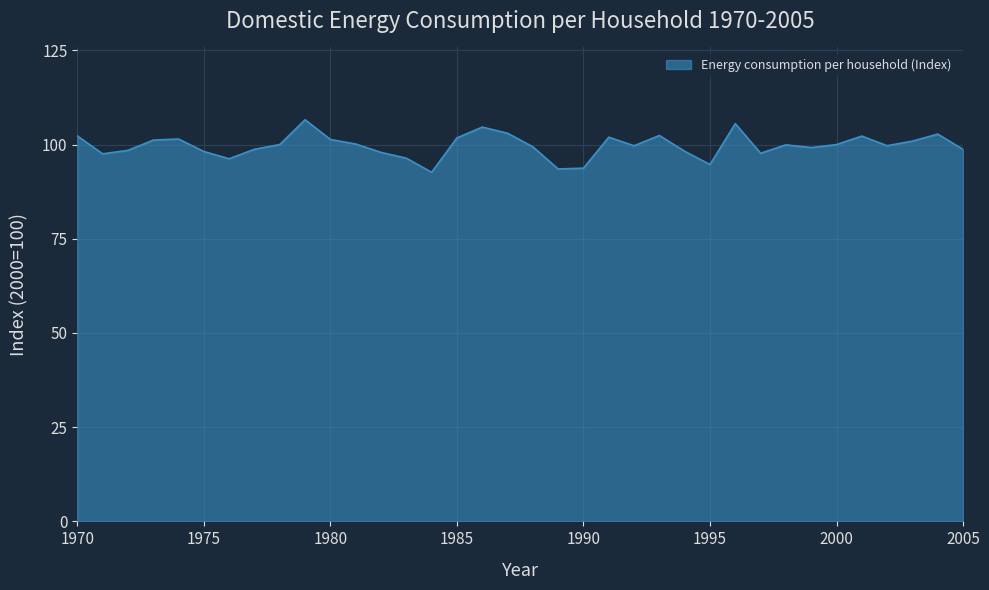

What is the difference between the maximum and minimum values?

13.9